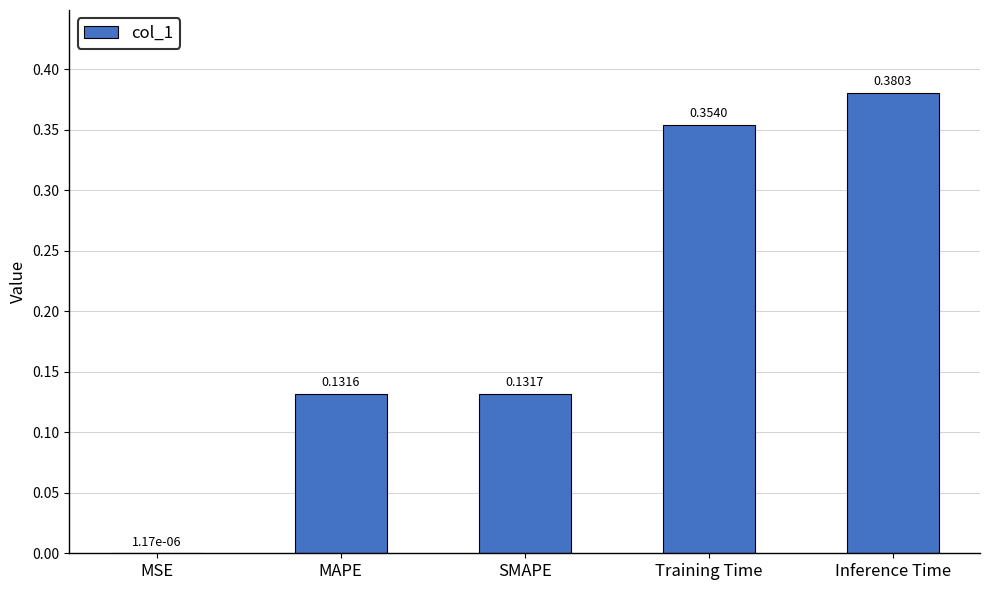

What is the sum of all values?

1.0